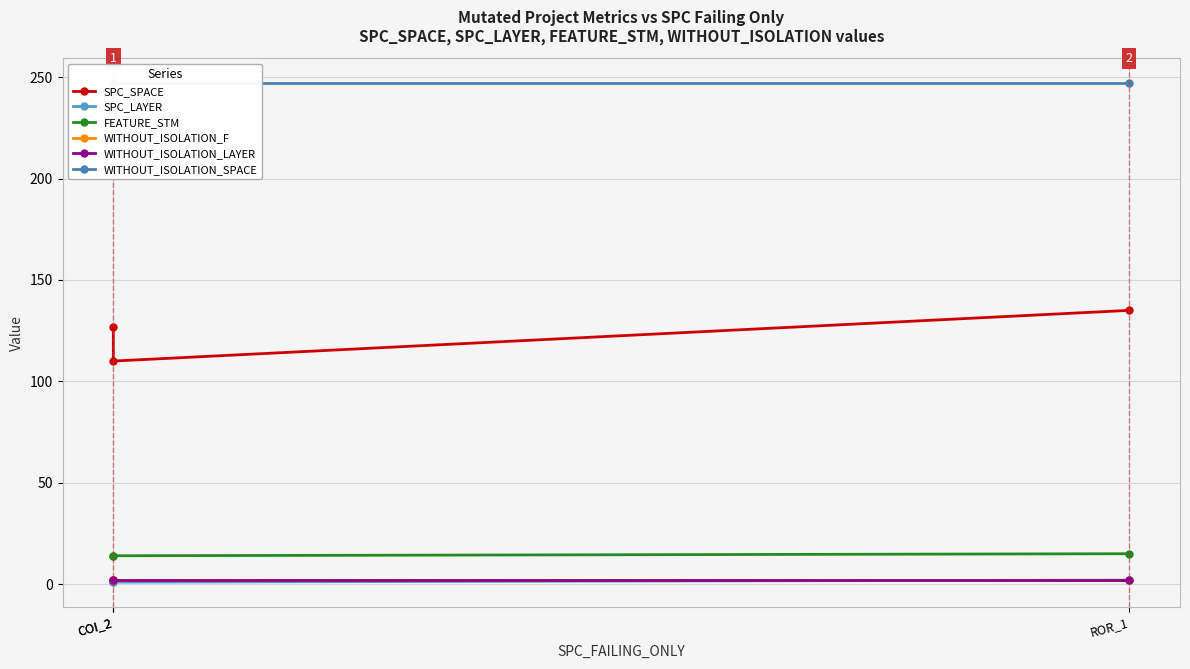

Which series changed the most between COI_2 and ROR_1?

SPC_SPACE